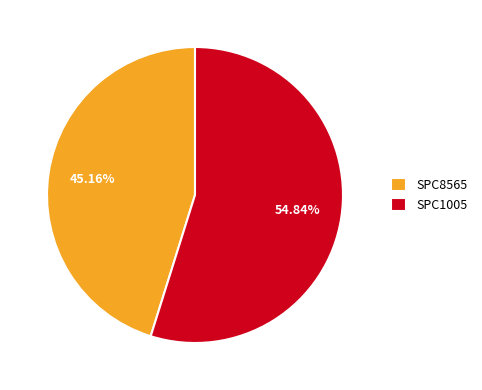

True or false: SPC1005 accounts for 55% of the total.

True